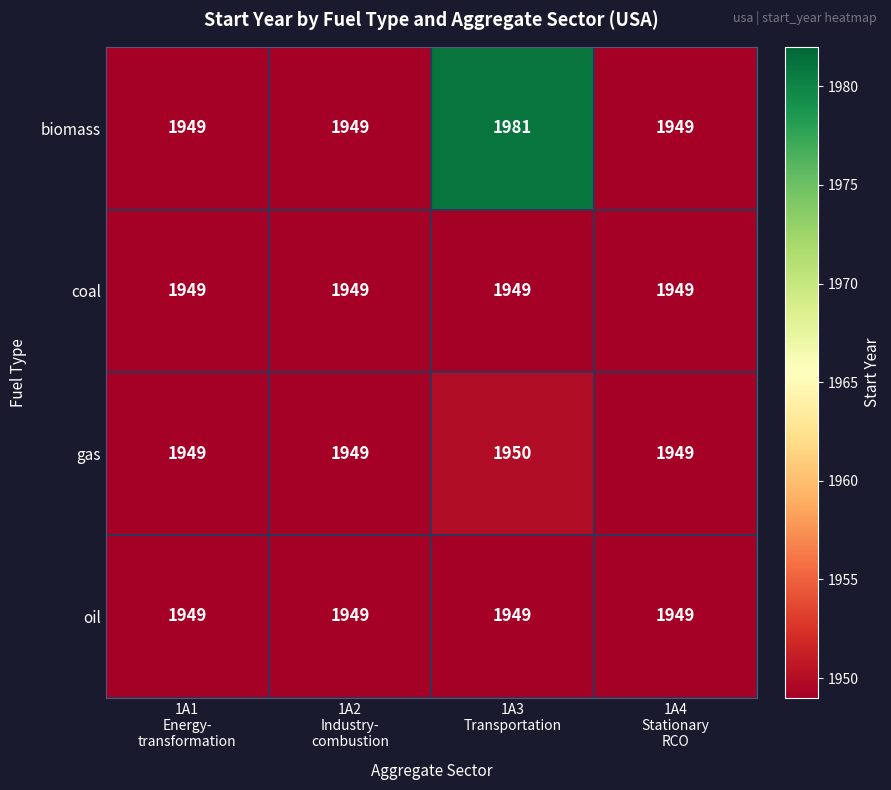

How many data points does each series have?

4